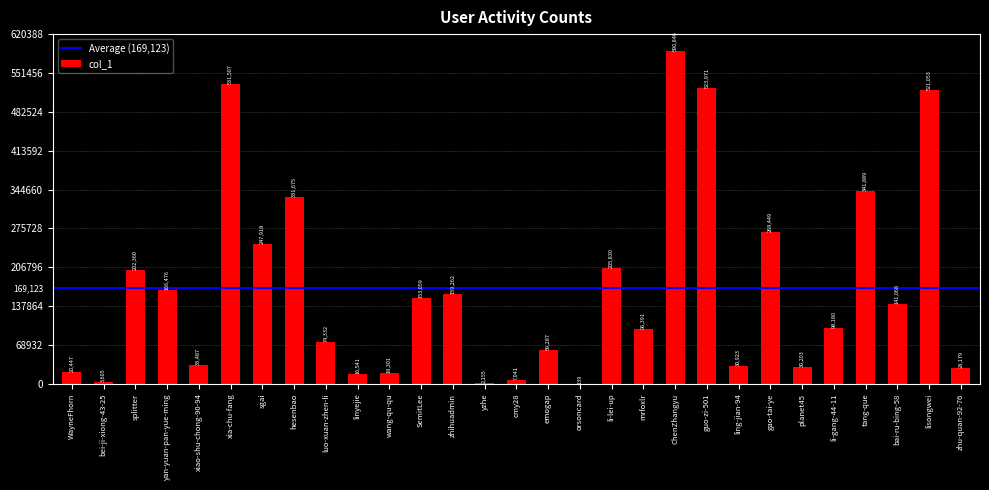

At which label is the value closest to 295492?

gao-tai-ye